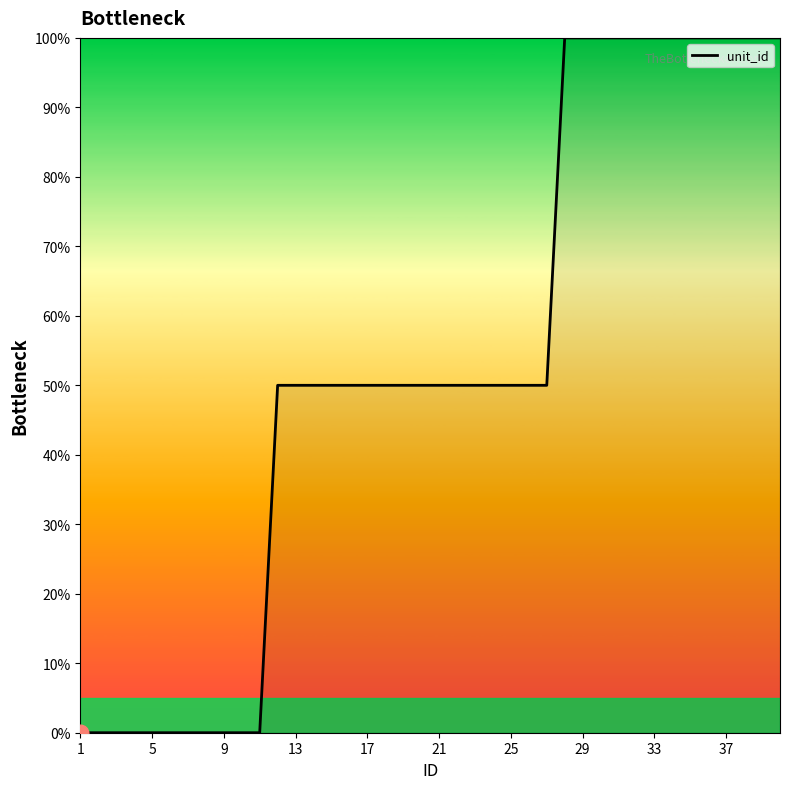

What is the difference between the maximum and minimum values?

100